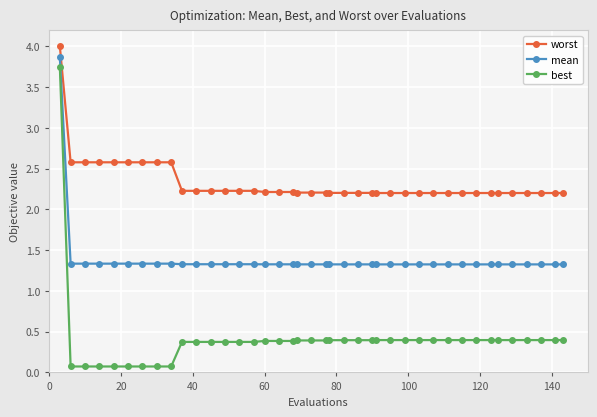

True or false: worst and mean cross at least once.

False